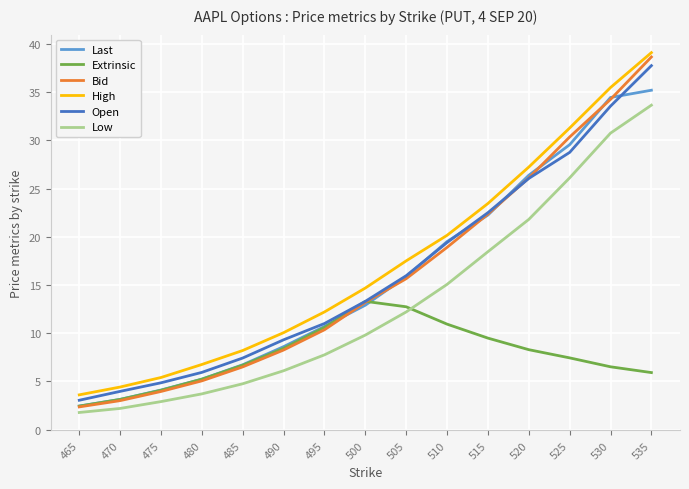

Which series has the largest total across all categories?

High